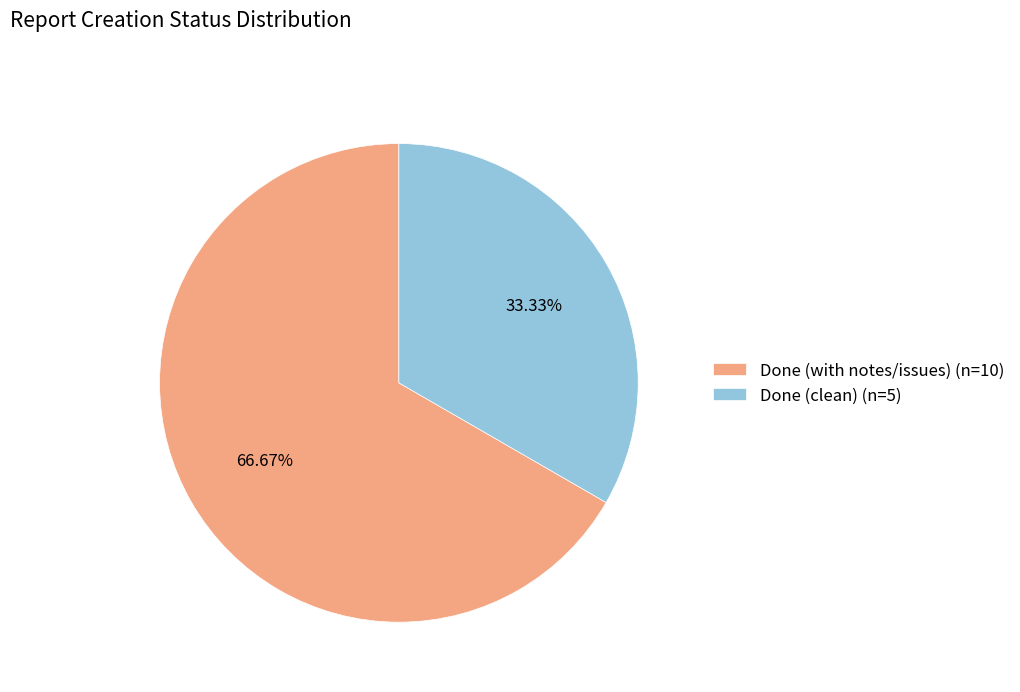

Count the number of slices in the pie.

2